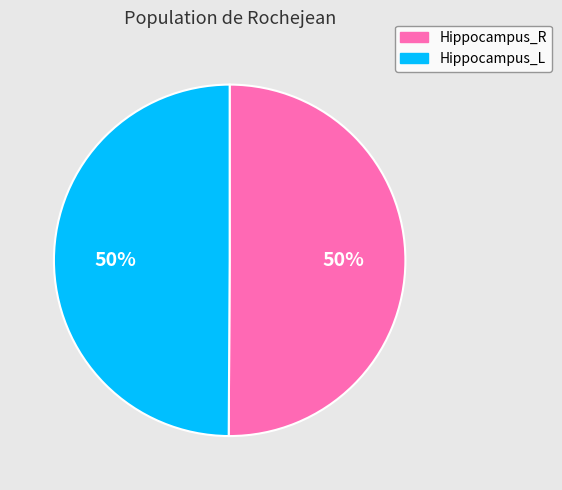

Approximately how many times larger is the value at Hippocampus_L compared to Hippocampus_R?

1.0